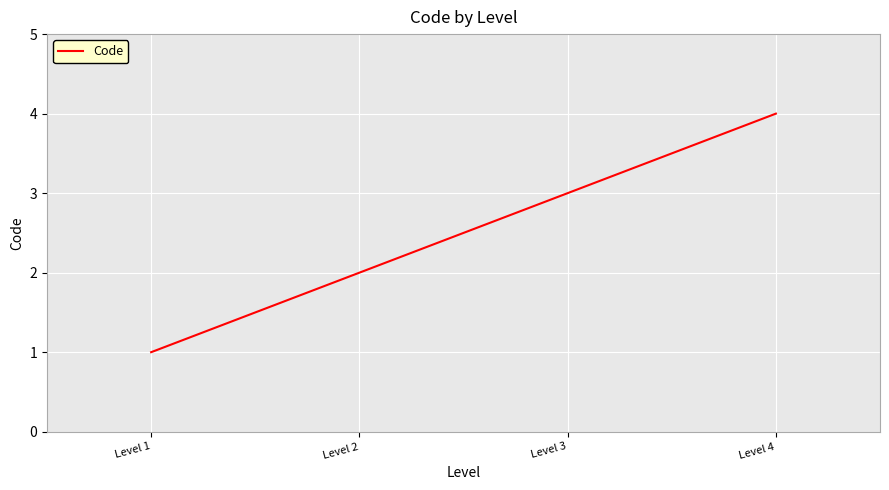

What is the difference between the second highest and second lowest values?

1